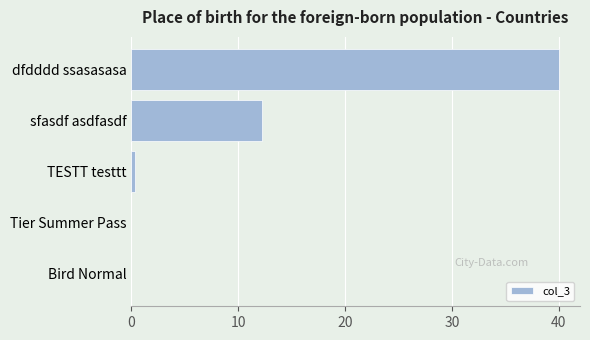

What is the sum of all values?

52.6